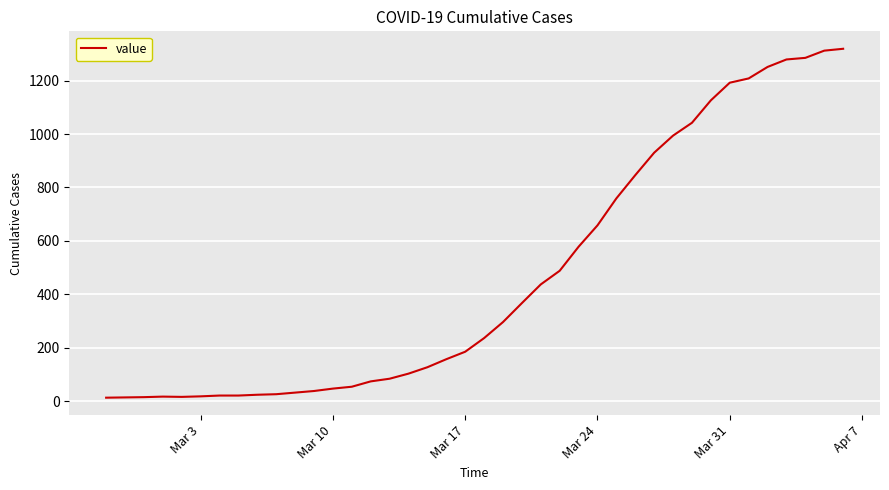

Does the chart display data point markers on the line(s)?

No